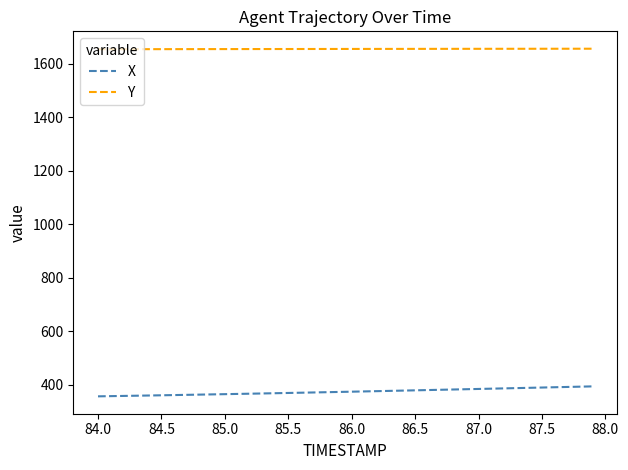

Which series has the largest total across all categories?

Y